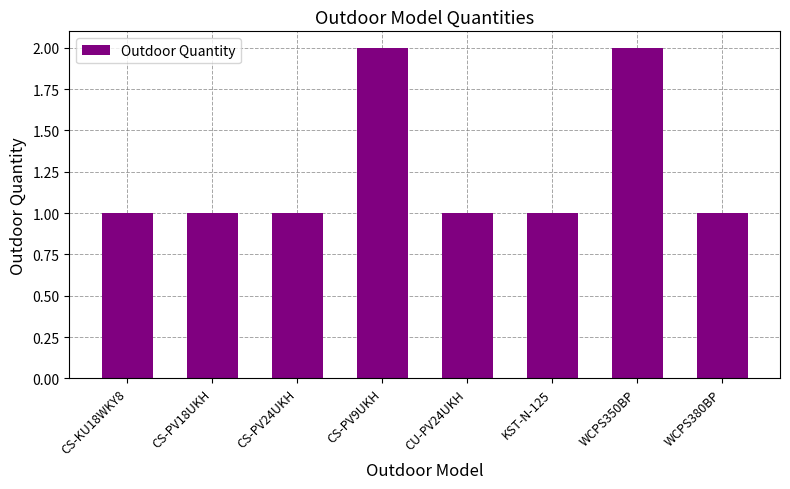

Does the chart contain stacked bars?

No